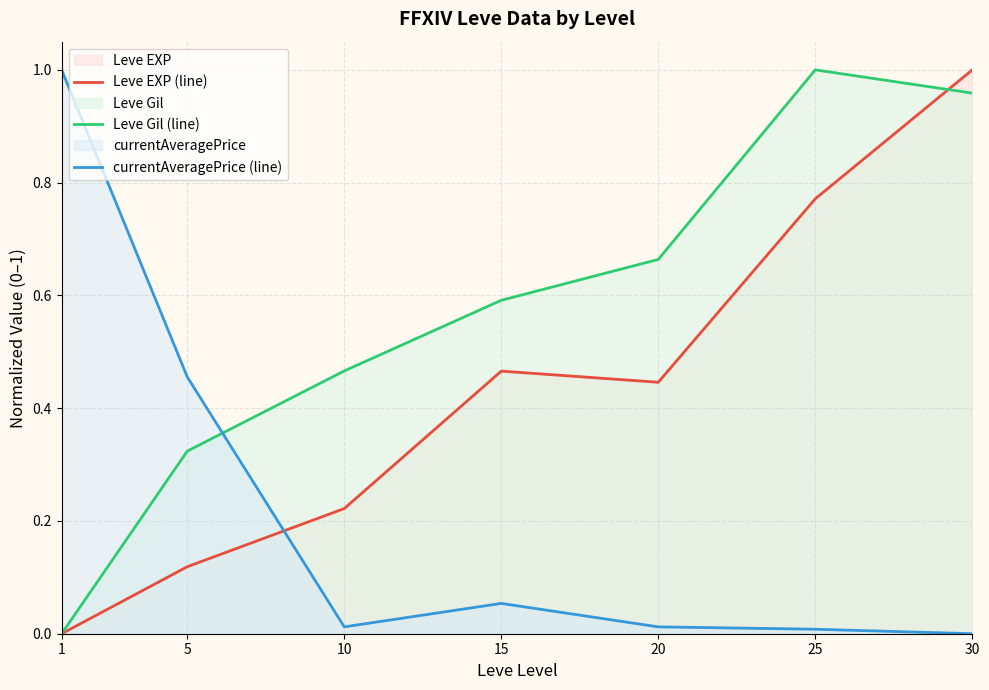

How many values in Leve EXP (line) are above zero?

6